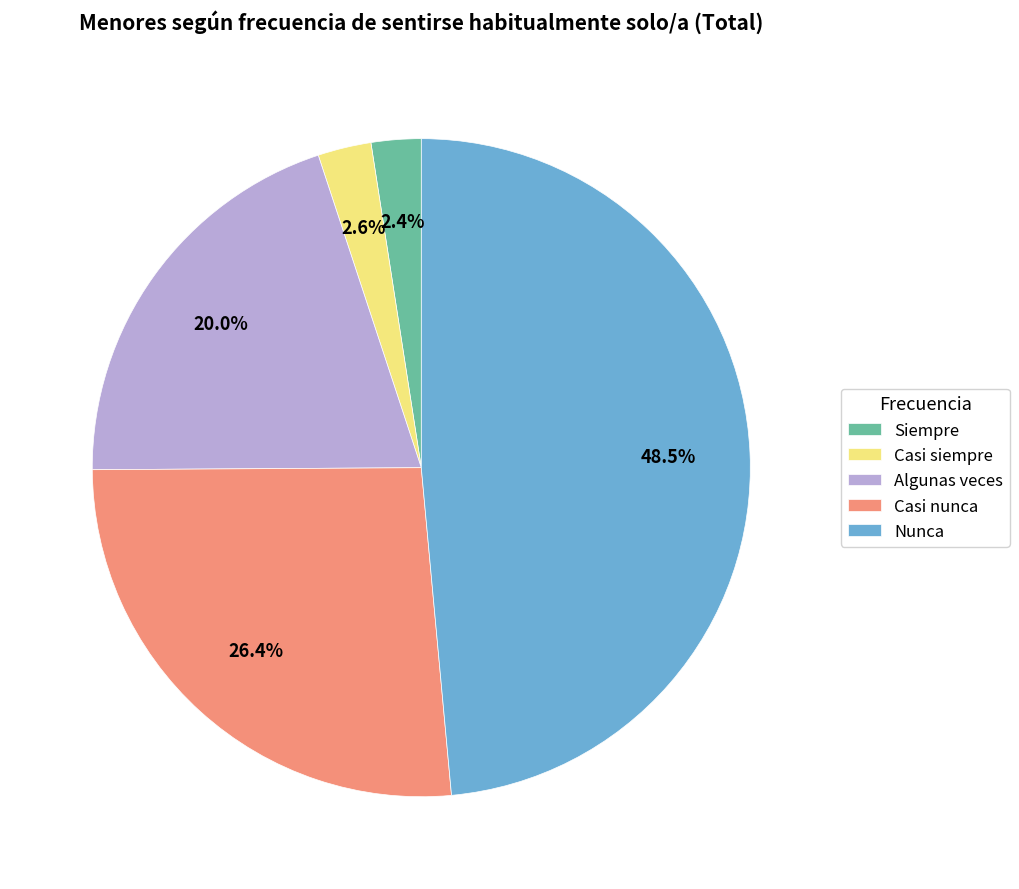

What portion of the pie excludes Nunca?

51.5%